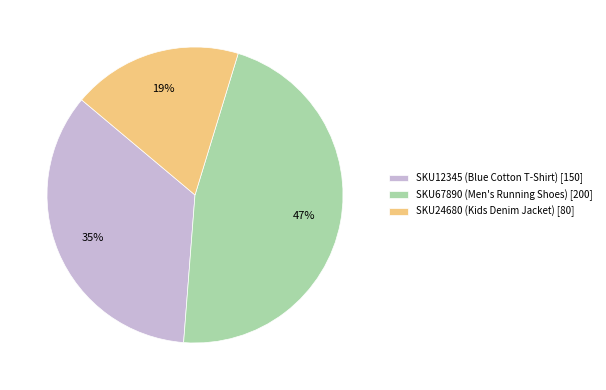

To the nearest percent, what is the combined percentage of SKU67890 (Men's Running Shoes) and SKU12345 (Blue Cotton T-Shirt)?

81%